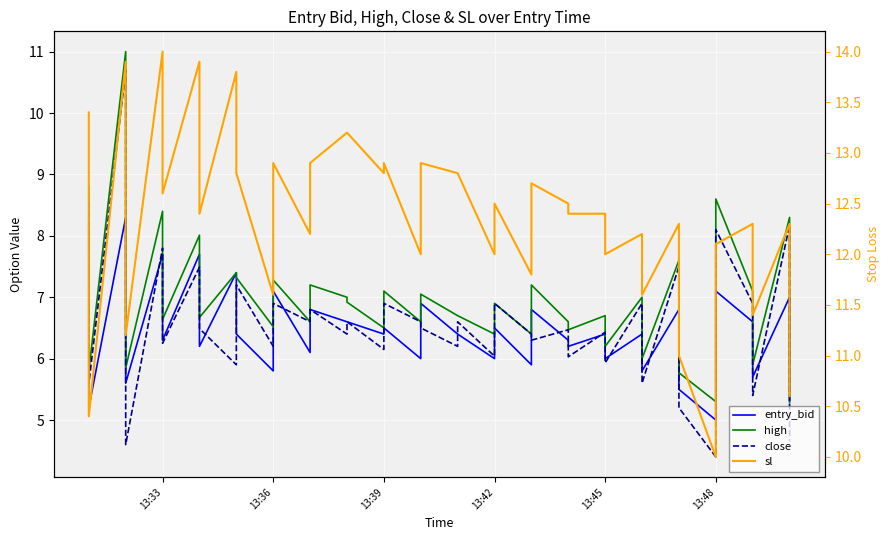

How many values in the close series are below 6?

9